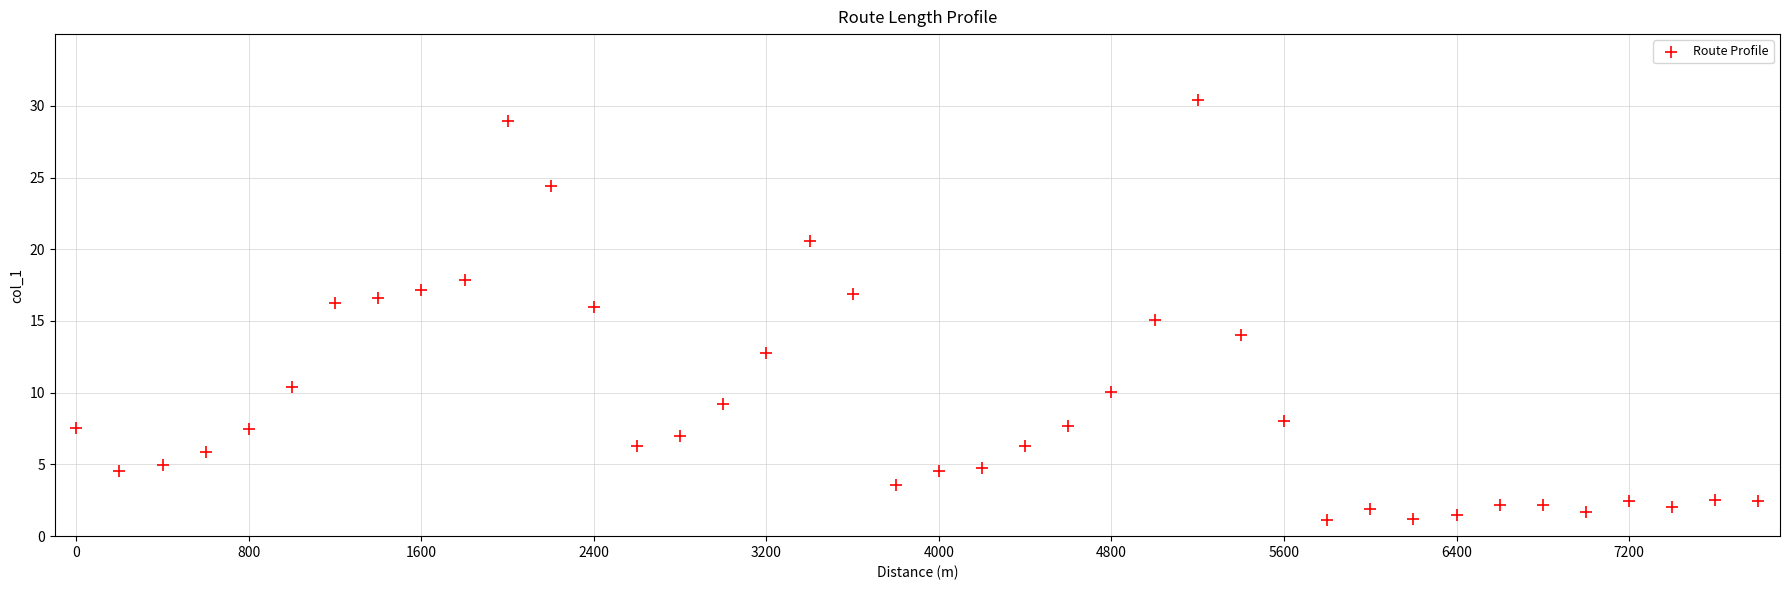

What is the range of Y values (max minus min)?

29.3